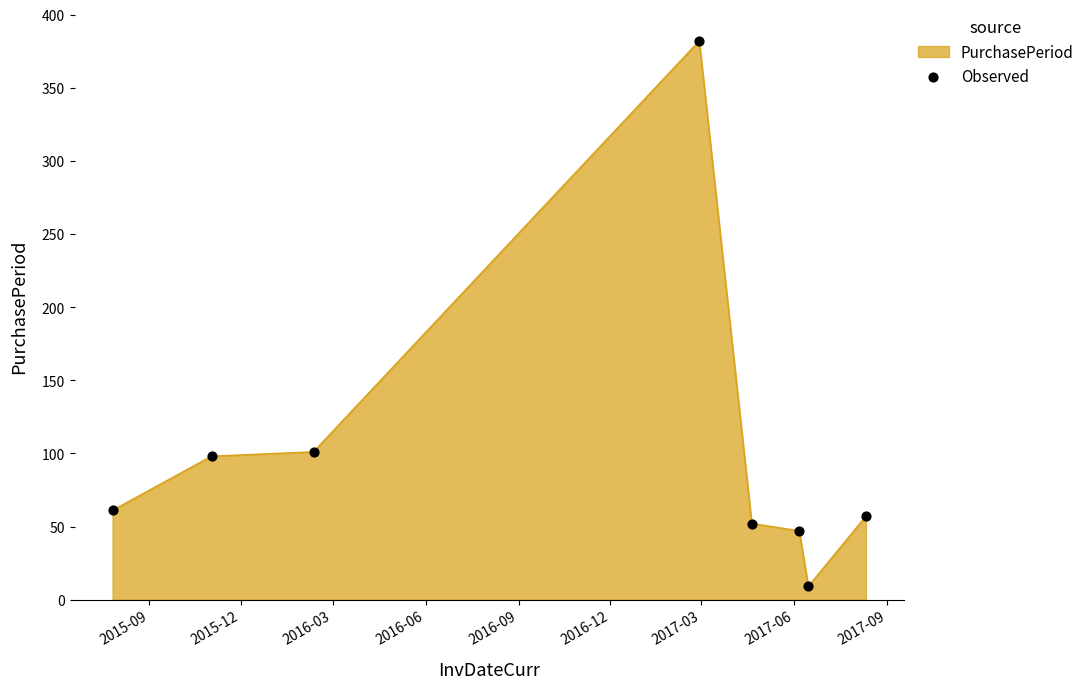

What is the difference between the second highest and minimum values?

92